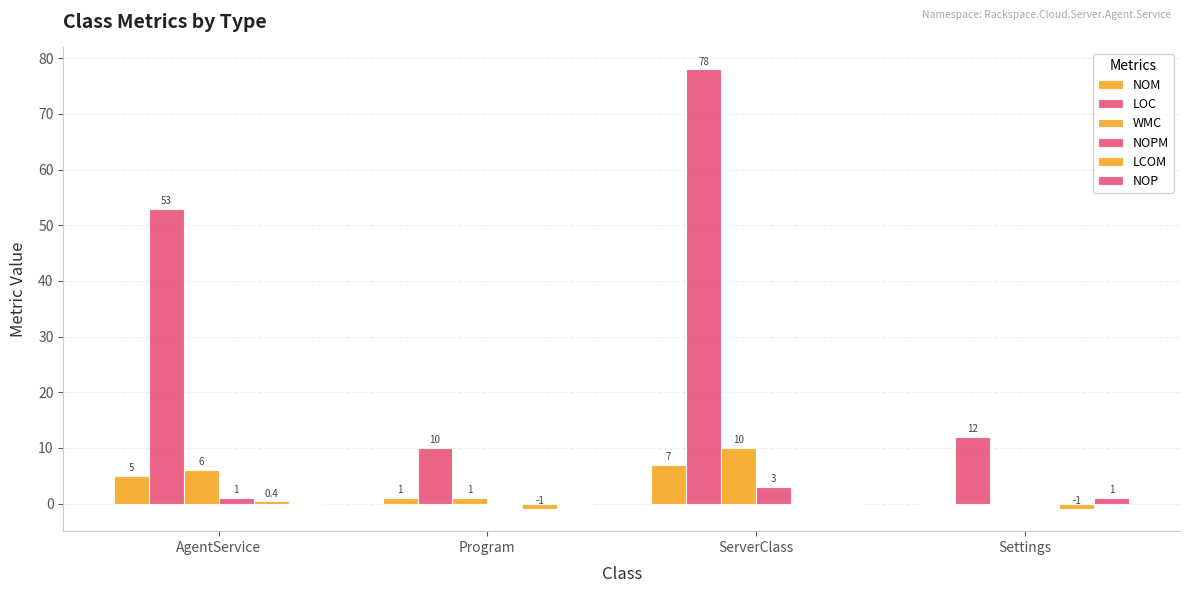

Reading right to left, extract all data points from this chart.

NOM: Settings=0.0	ServerClass=7.0	Program=1.0	AgentService=5.0
LOC: Settings=12.0	ServerClass=78.0	Program=10.0	AgentService=53.0
WMC: Settings=0.0	ServerClass=10.0	Program=1.0	AgentService=6.0
NOPM: Settings=0.0	ServerClass=3.0	Program=0.0	AgentService=1.0
LCOM: Settings=-1.0	ServerClass=0.0	Program=-1.0	AgentService=0.4
NOP: Settings=1.0	ServerClass=0.0	Program=0.0	AgentService=0.0